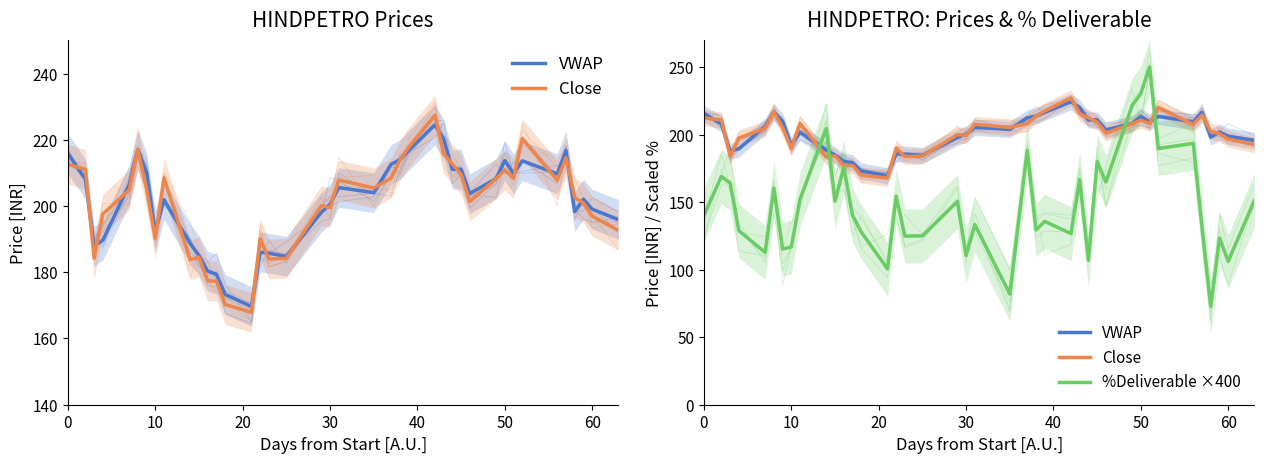

Is it true that %Deliverable ×400 equals 278.3 at 33?

False